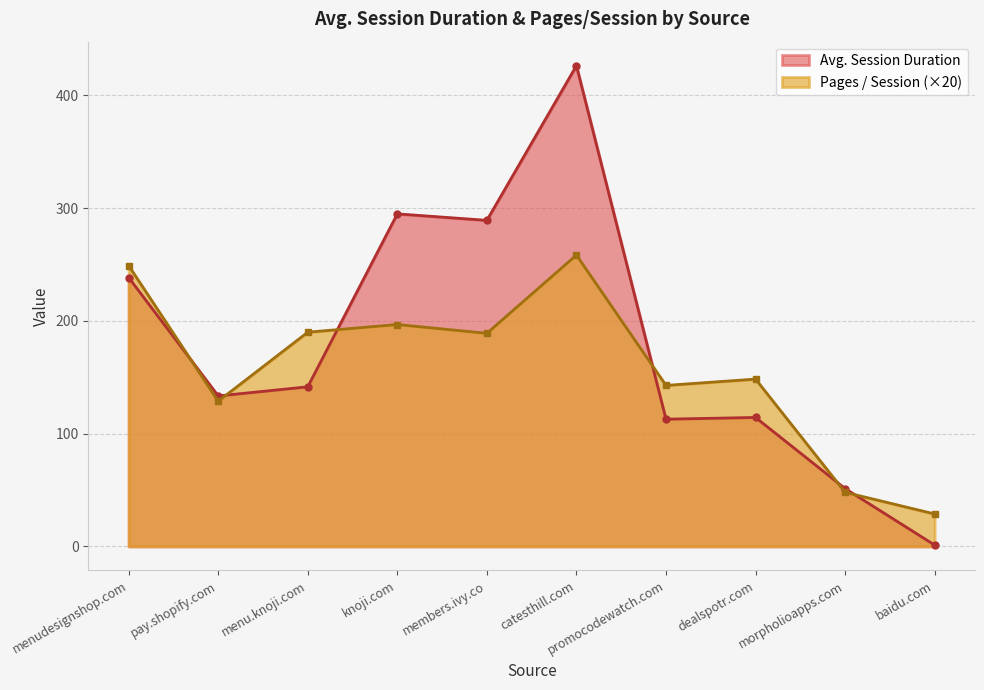

What position from the right is members.ivy.co?

6